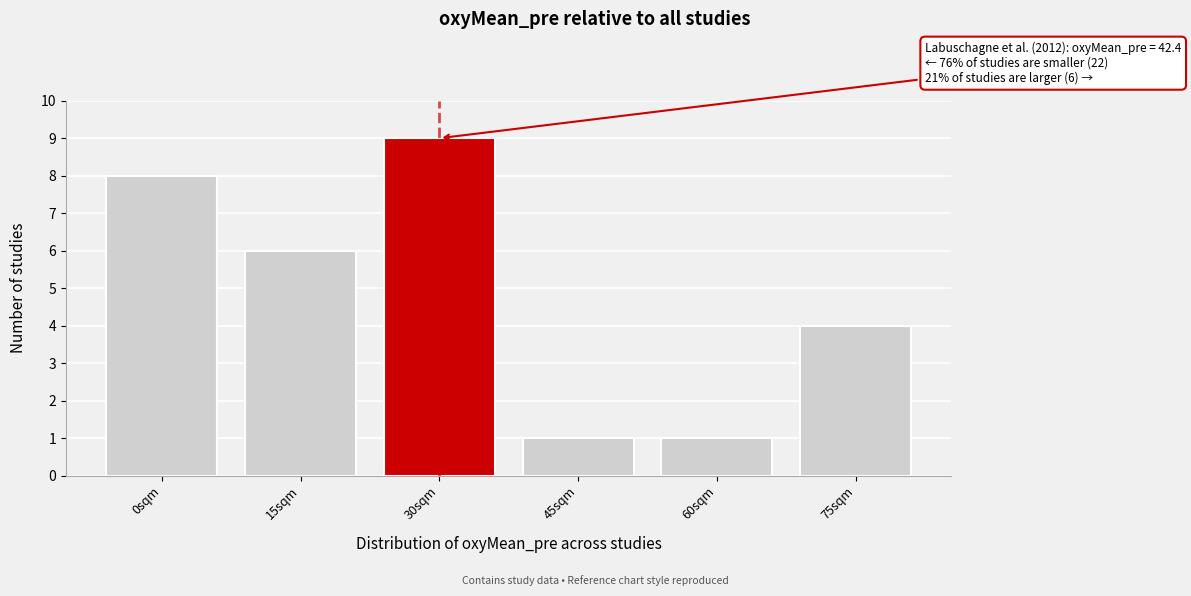

Reading left to right, what are all the values shown in this chart?

0sqm=8	15sqm=6	30sqm=9	45sqm=1	60sqm=1	75sqm=4